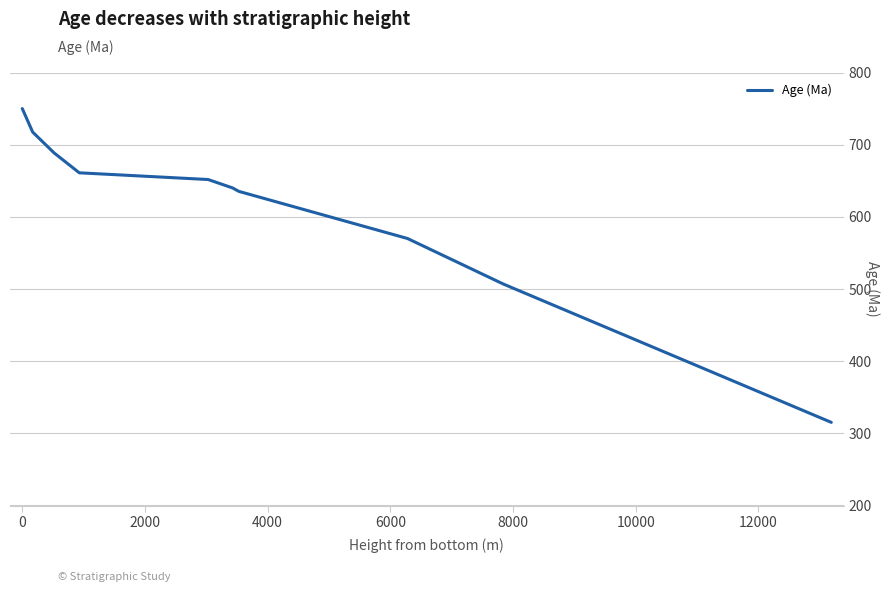

What is the minimum value shown in the chart?

315.2